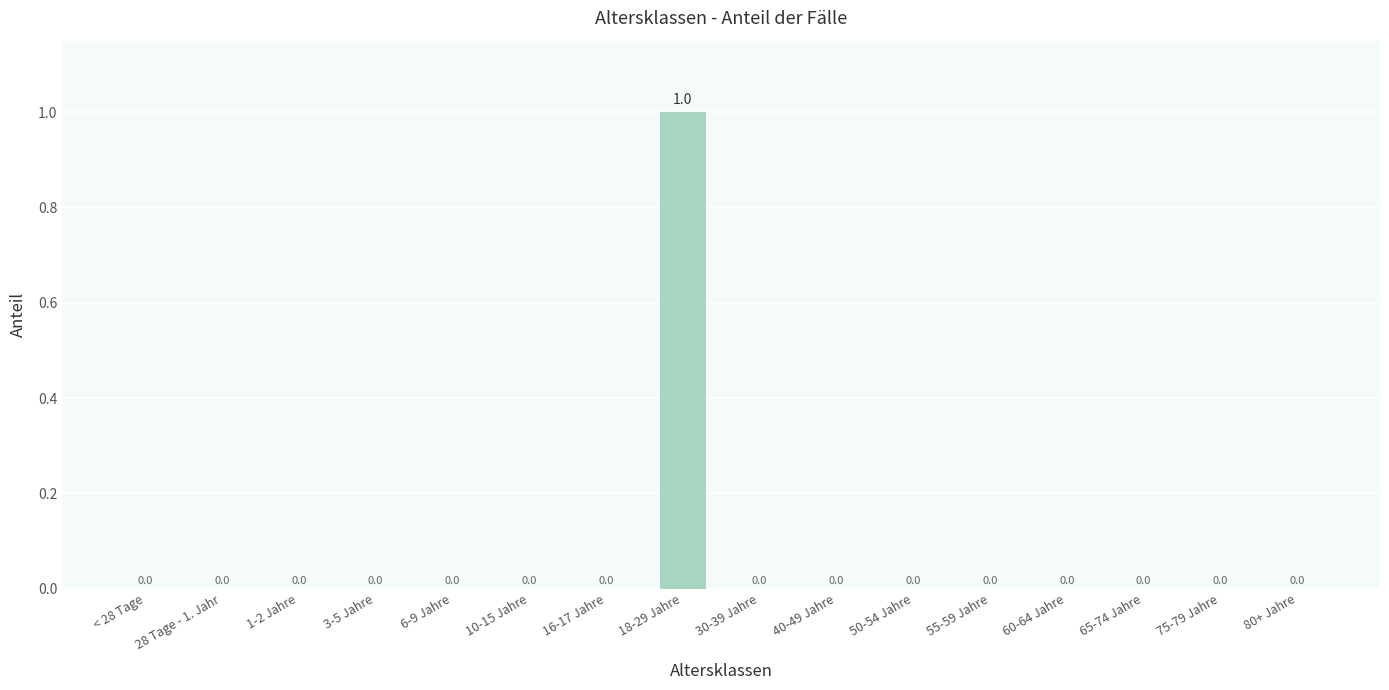

Reading right to left, what are all the values shown in this chart?

0	0	0	0	0	0	0	0	1	0	0	0	0	0	0	0